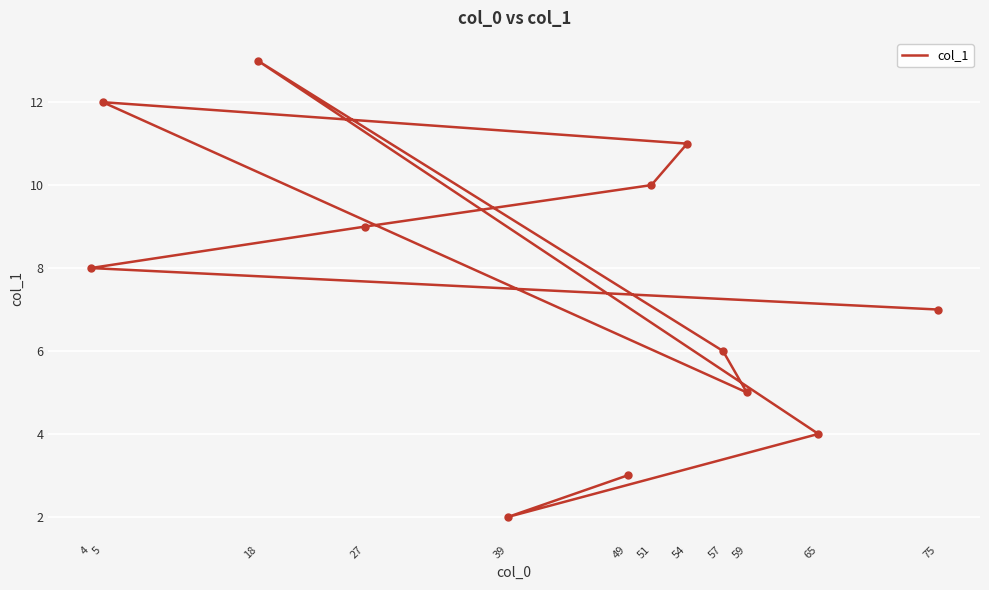

Which has a higher value, 51 or 4?

51